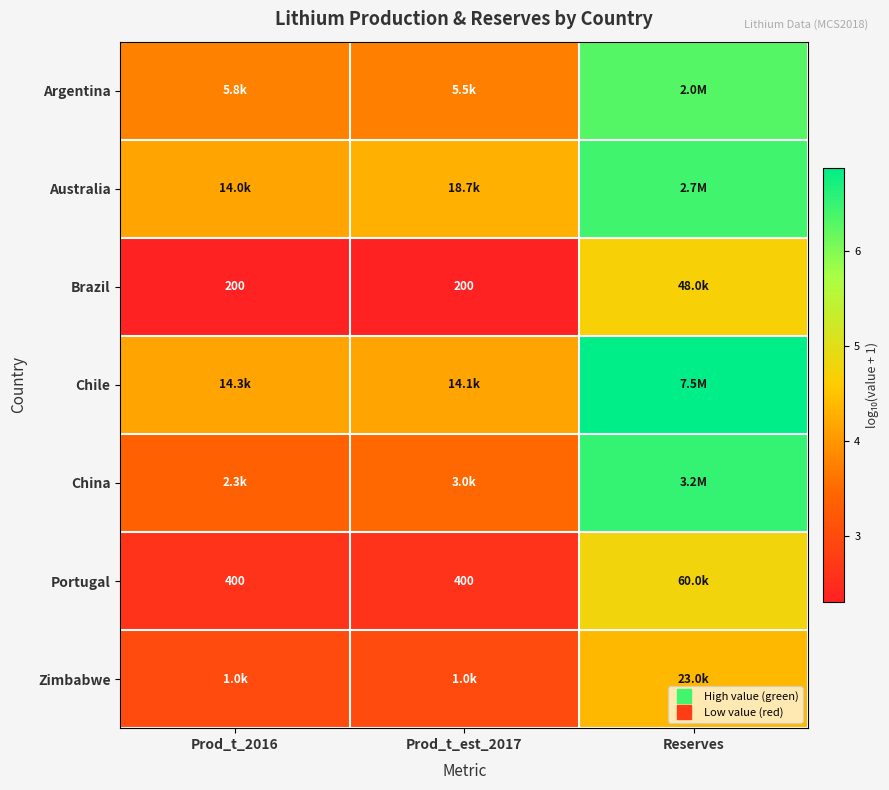

Which series has the largest total across all categories?

Chile